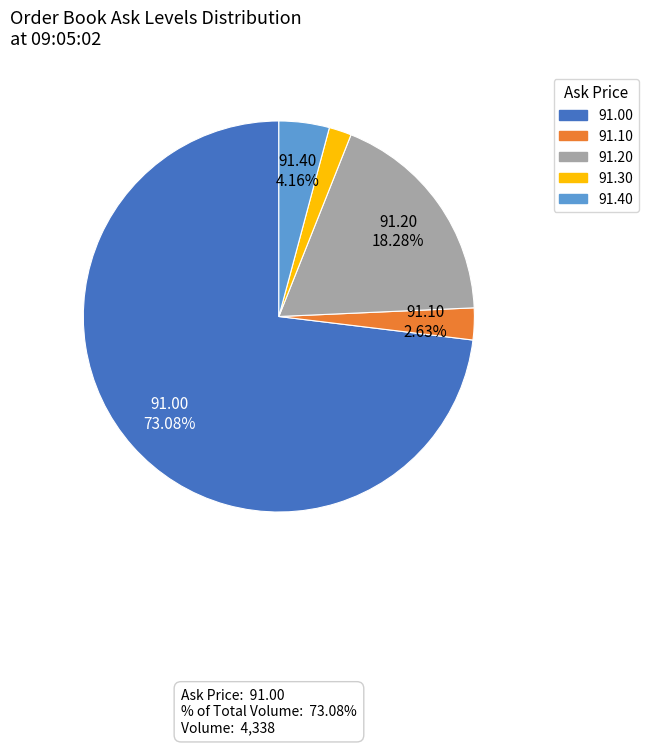

What portion of the pie excludes 91.00?

26.9%